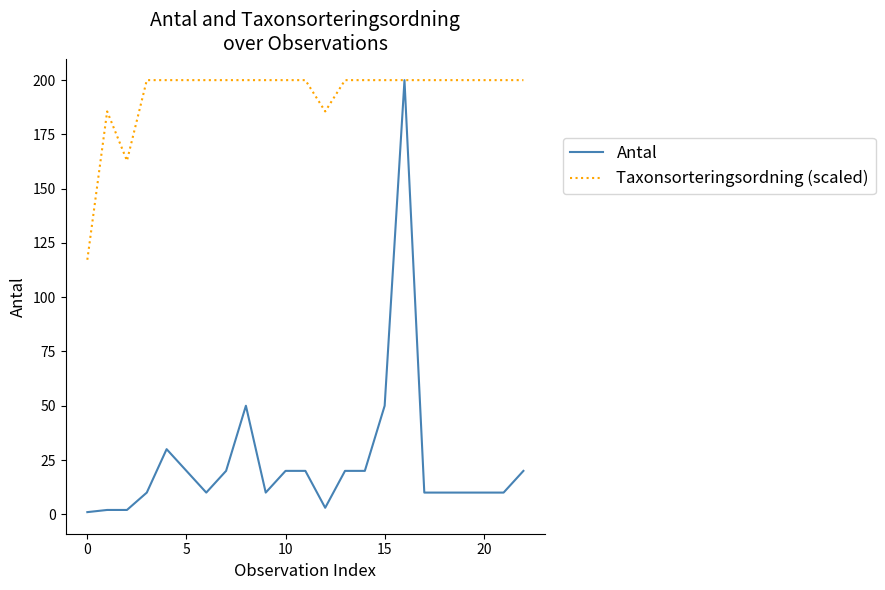

Rank the series by their average value, from highest to lowest.

Taxonsorteringsordning (scaled), Antal